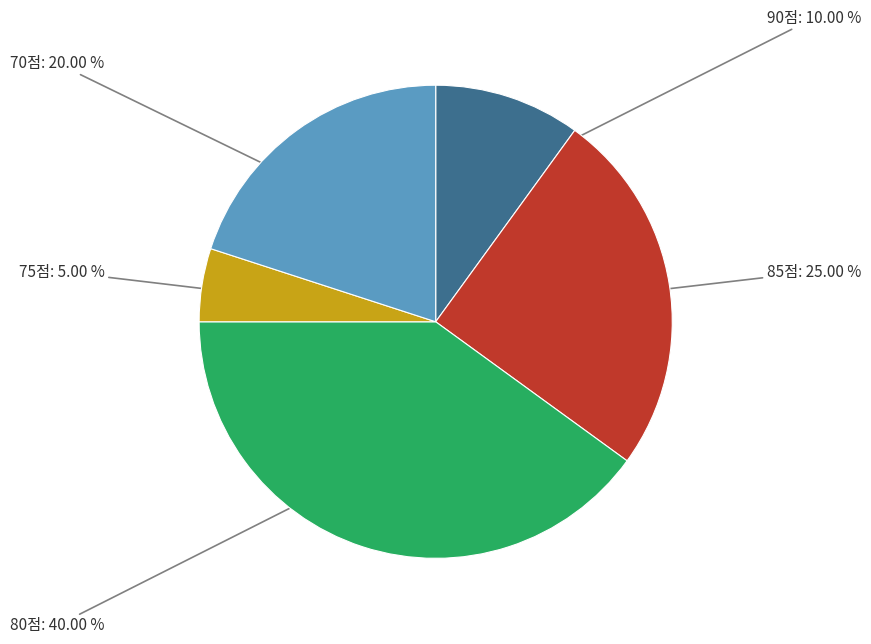

Rank the categories by value from highest to lowest.

80점, 85점, 70점, 90점, 75점